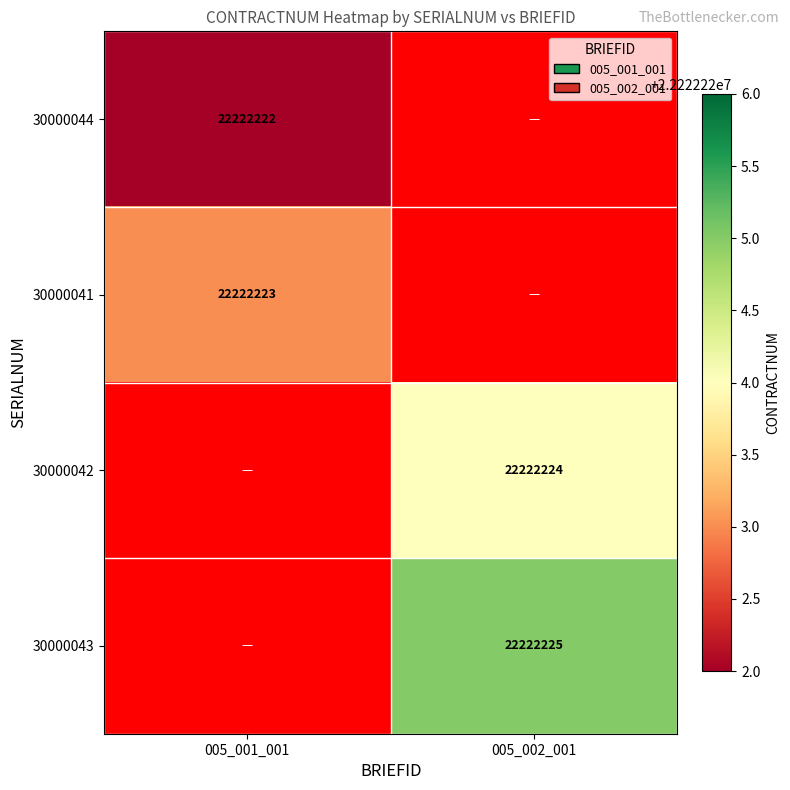

At which label is 005_002_001 closest to 11111112?

30000044